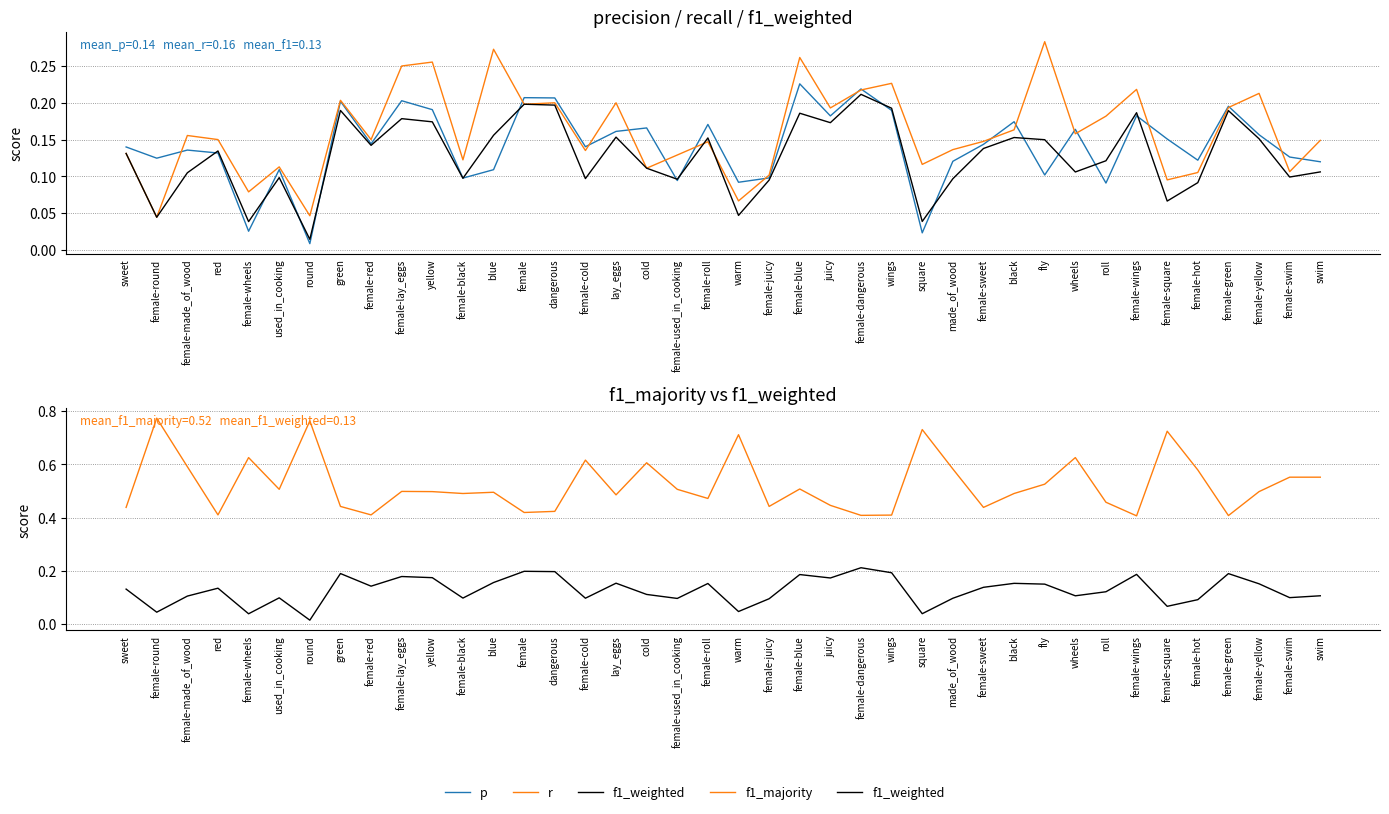

At which category does the chart reach its minimum across all series?

round